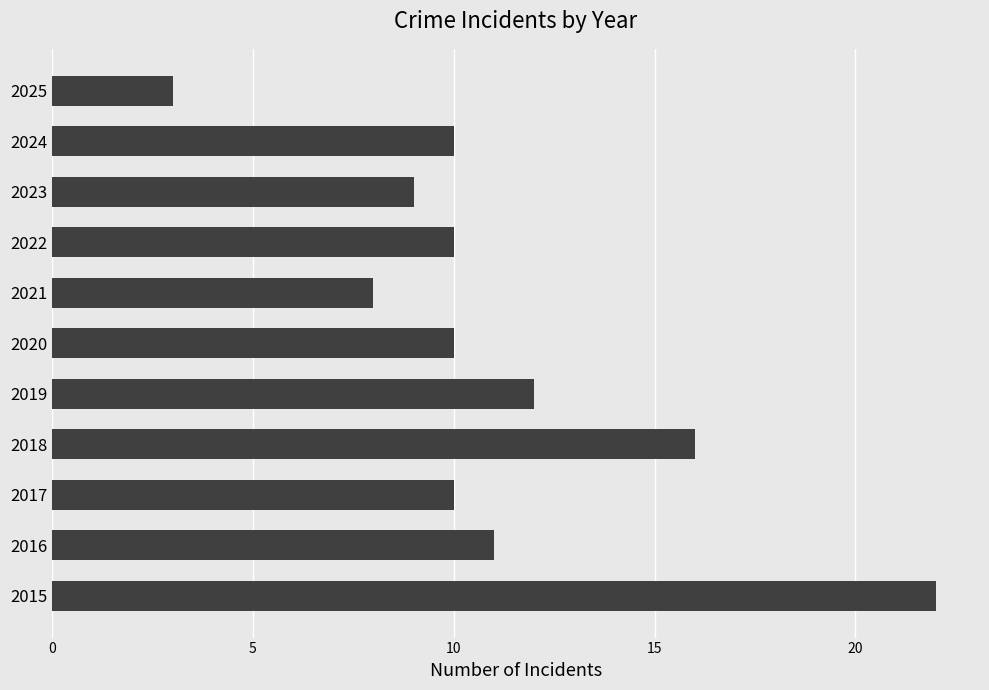

Approximately how many times larger is the value at 2023 compared to 2022?

0.9